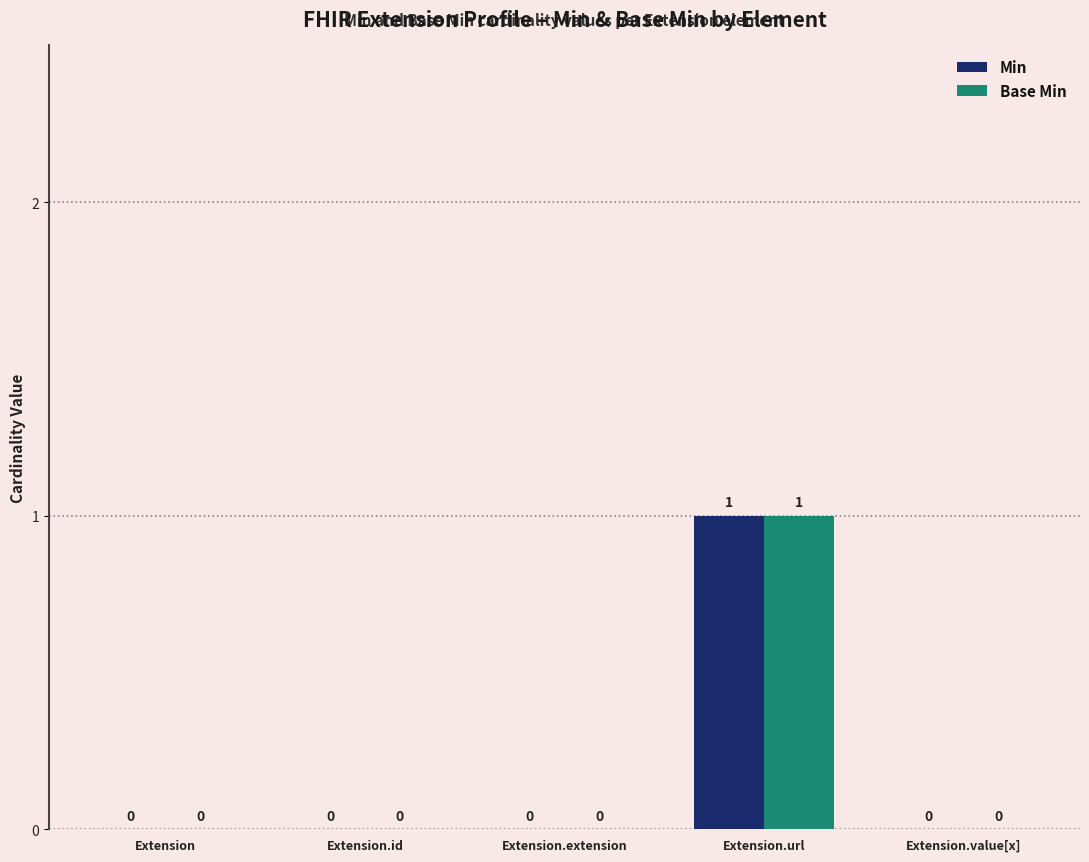

At which category is the sum across all series the highest?

Extension.url